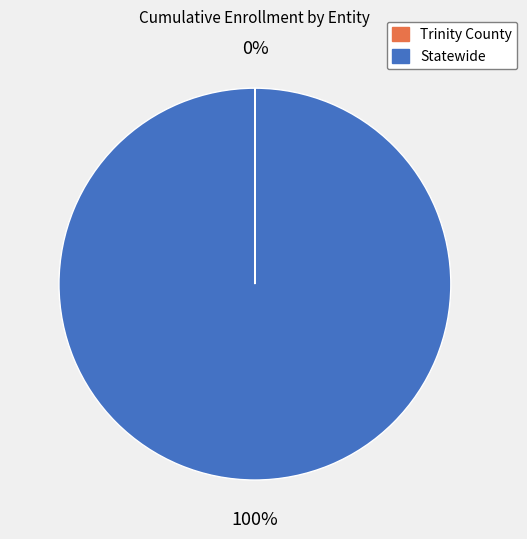

Does any single category account for the majority?

Yes